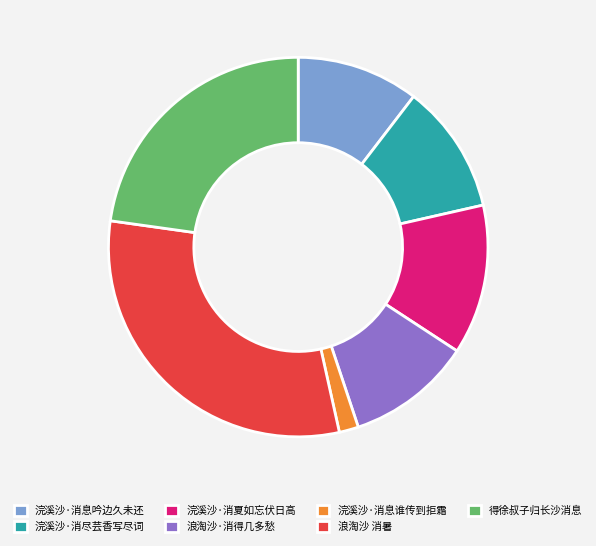

Which has a higher value, 浣溪沙·消息谁传到拒霜 or 浣溪沙·消息吟边久未还?

浣溪沙·消息吟边久未还